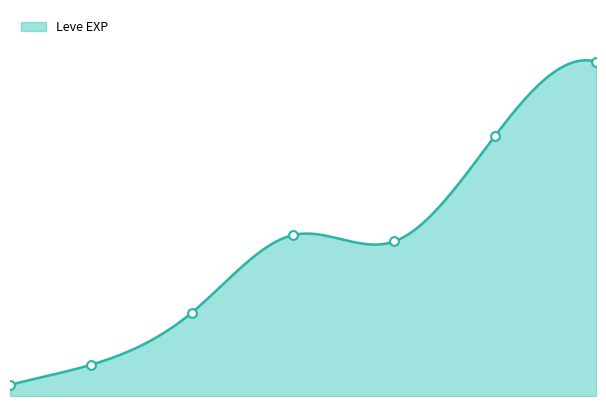

What is the change in value from 10 to 25?

+12720